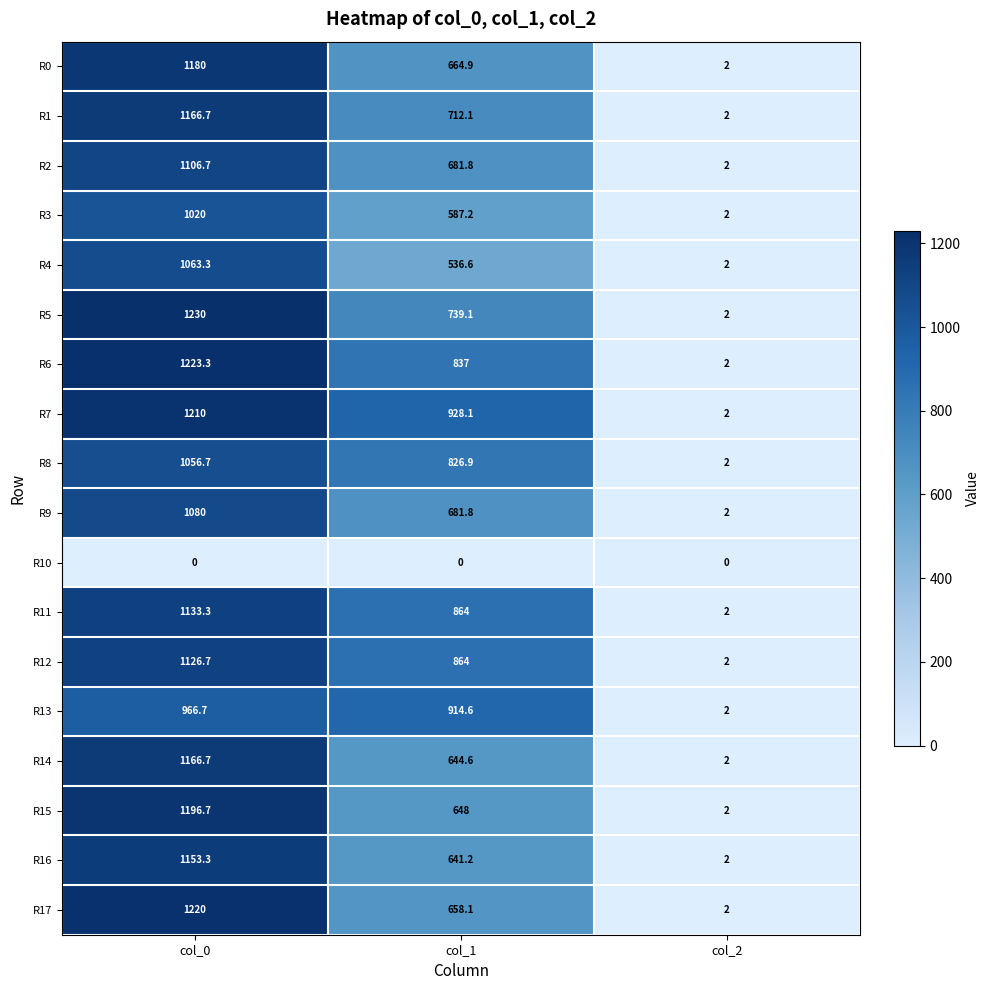

How many values in the R15 series are below 648?

1